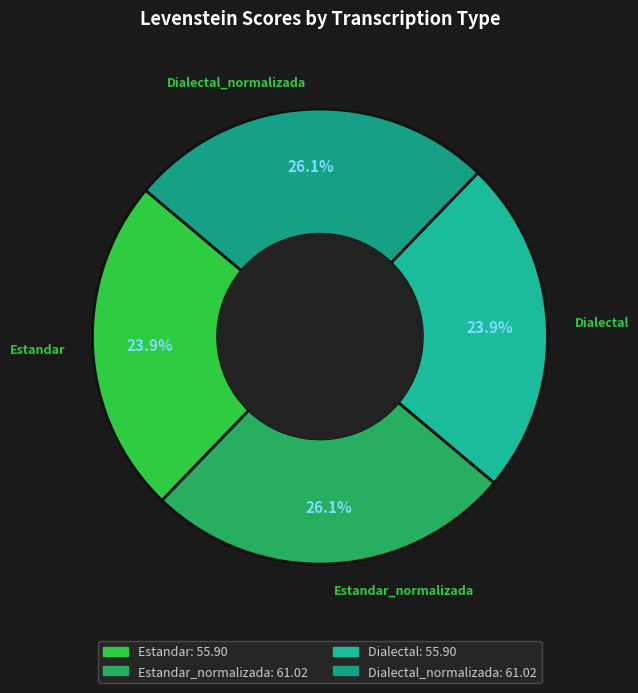

To the nearest percent, what percentage of the pie is Dialectal_normalizada?

26%